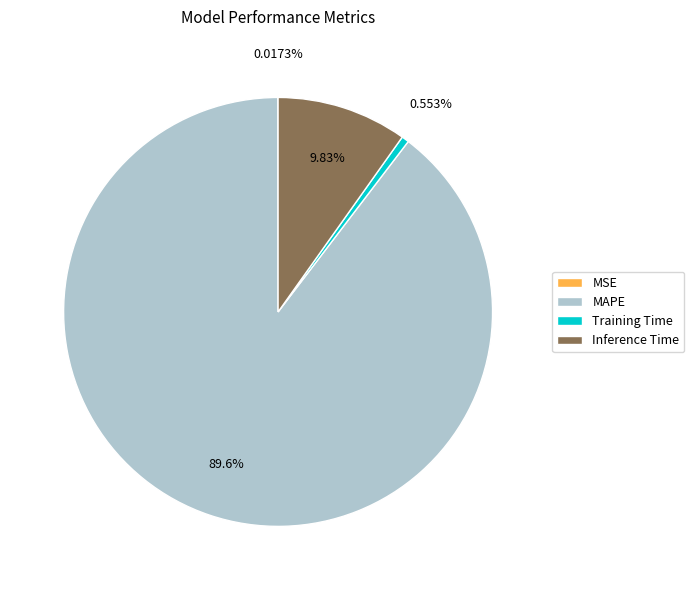

What is the largest slice in the pie chart?

MAPE